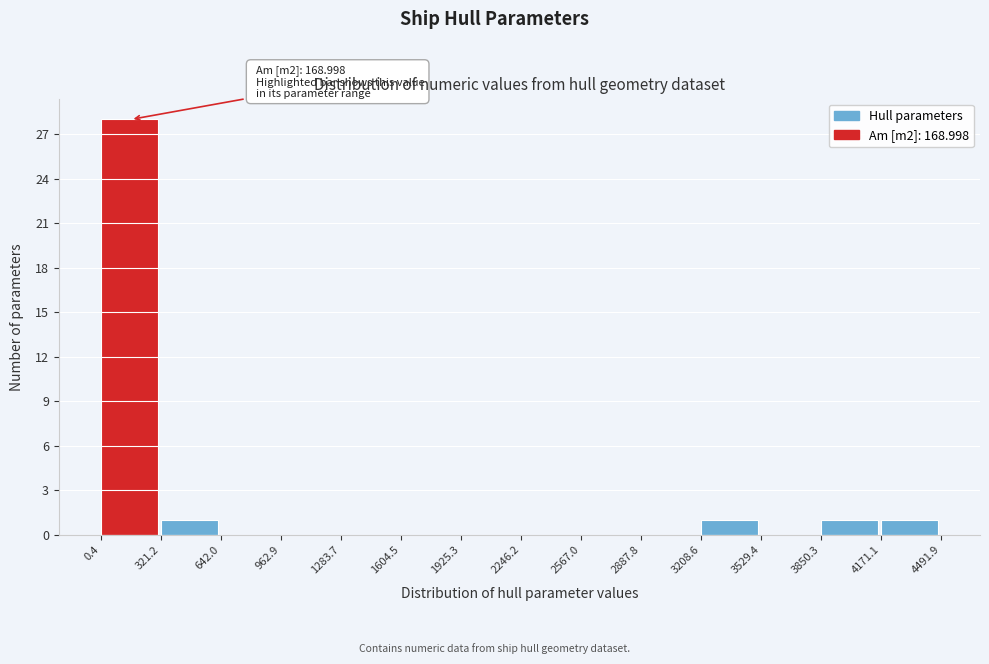

Over which range of the x-axis is the bar tallest?

0.4 to 321.2